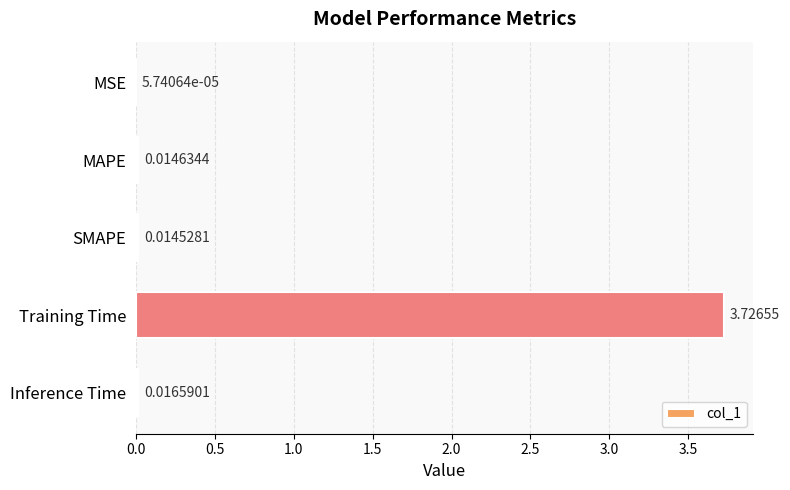

Which has a higher value, MAPE or SMAPE?

MAPE